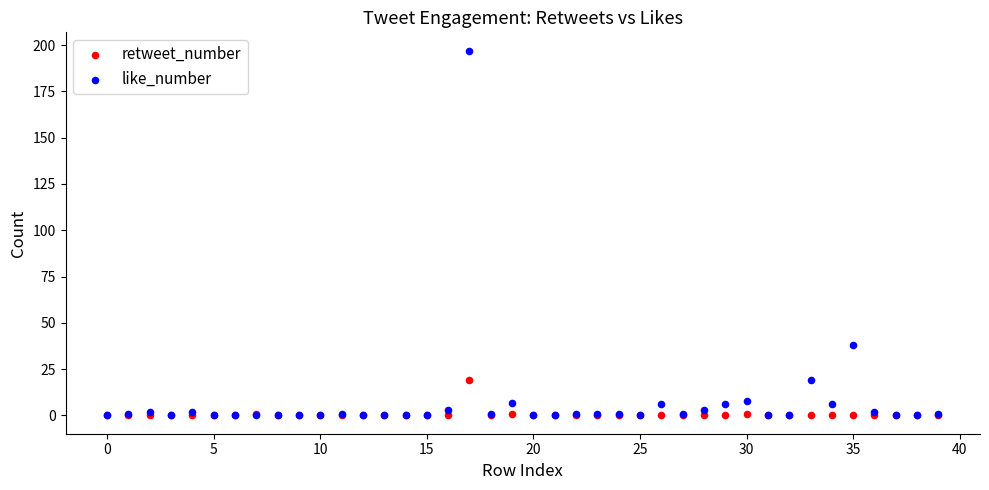

In the like_number series, what Y value is closest to 98?

38